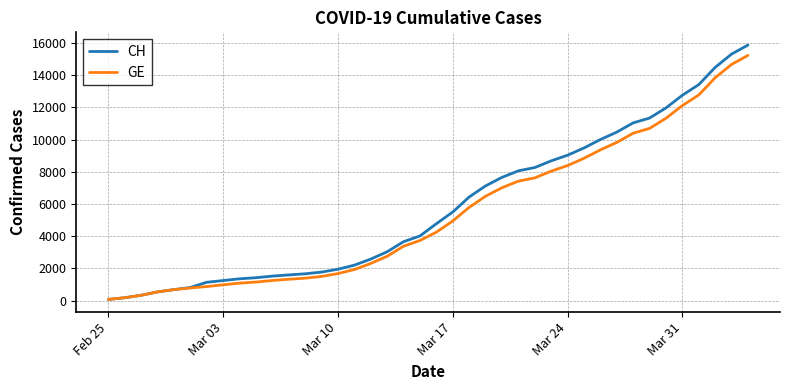

Which series has the largest range (max minus min)?

CH